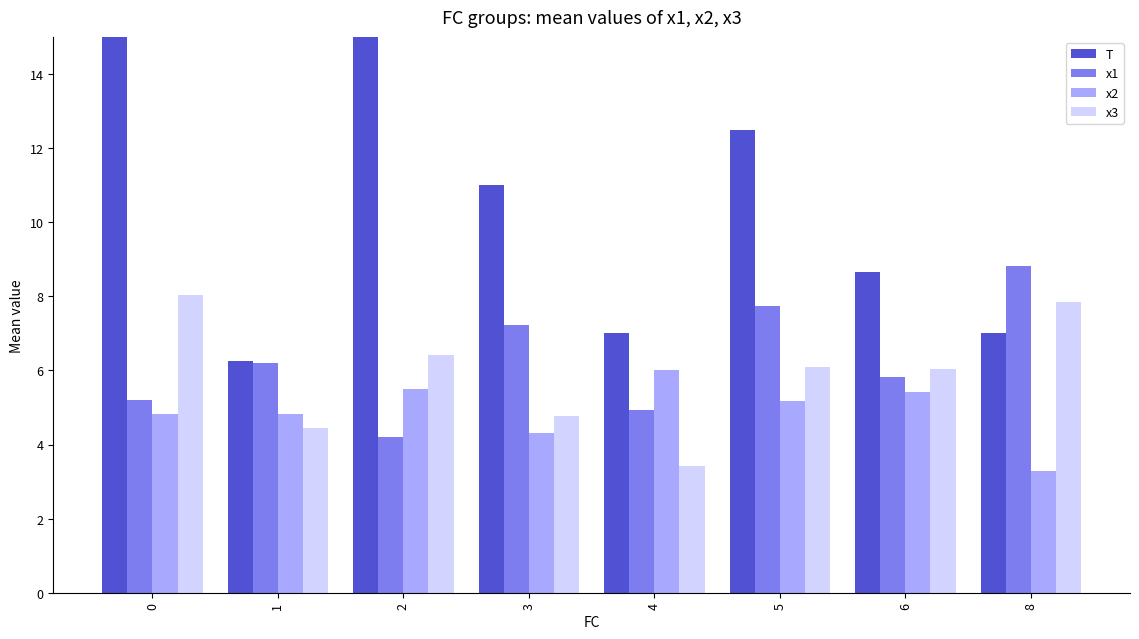

Reading right to left, transcribe all the data shown in this chart.

T: 8=7.0	6=8.7	5=12.5	4=7.0	3=11.0	2=17.0	1=6.2	0=19.5
x1: 8=8.8	6=5.8	5=7.7	4=4.9	3=7.2	2=4.2	1=6.2	0=5.2
x2: 8=3.3	6=5.4	5=5.2	4=6.0	3=4.3	2=5.5	1=4.8	0=4.8
x3: 8=7.8	6=6.0	5=6.1	4=3.4	3=4.8	2=6.4	1=4.4	0=8.0